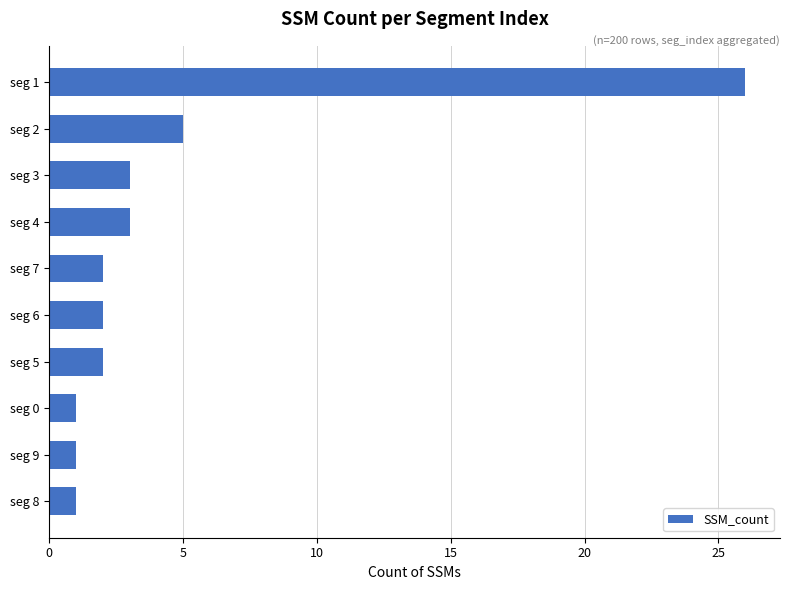

Count the number of categories in the chart.

10